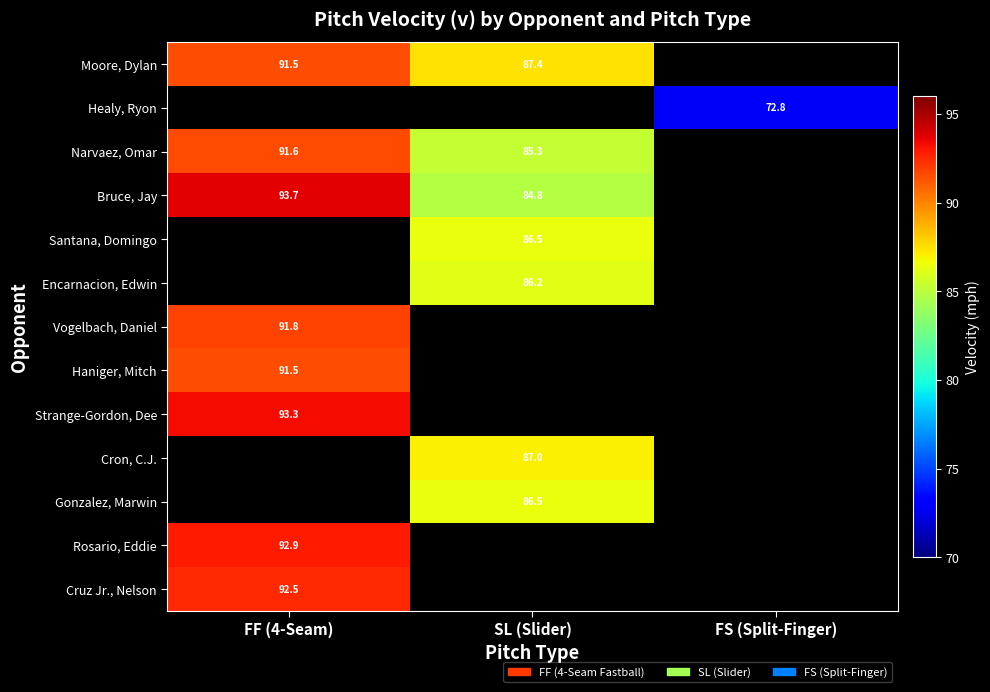

True or false: Encarnacion, Edwin has a value of 86.2 at SL (Slider).

True